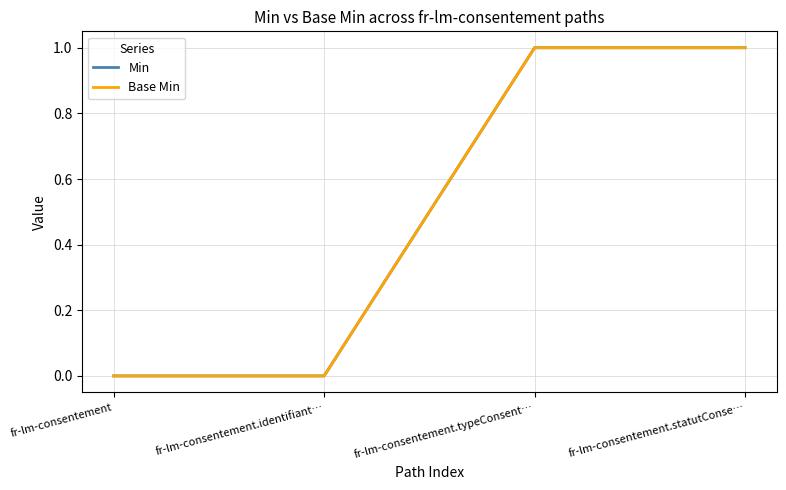

Does the chart have visible grid lines?

Yes